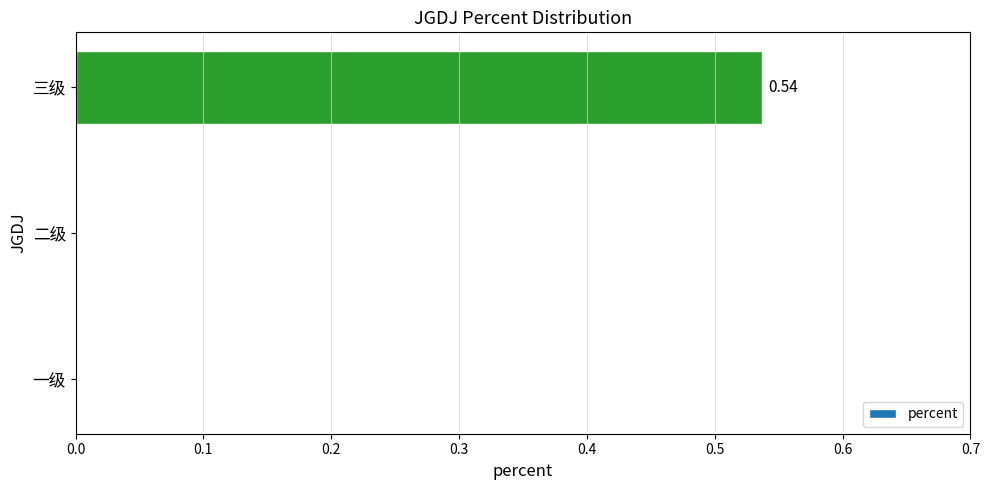

Which has a higher value, 一级 or 三级?

三级